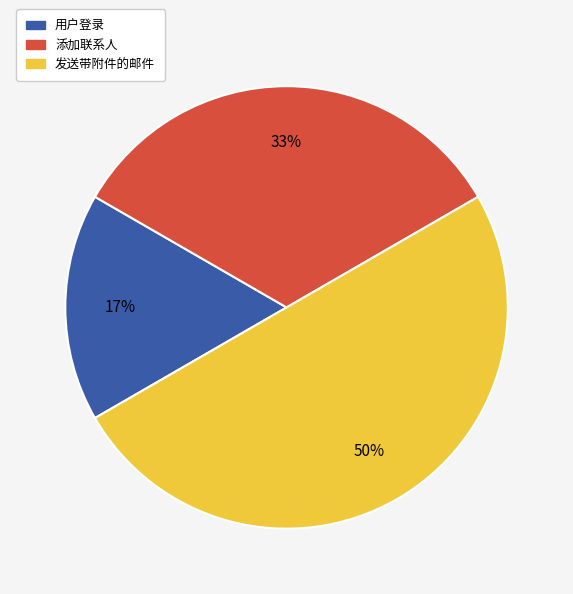

Between 发送带附件的邮件 and 用户登录, which is larger?

发送带附件的邮件